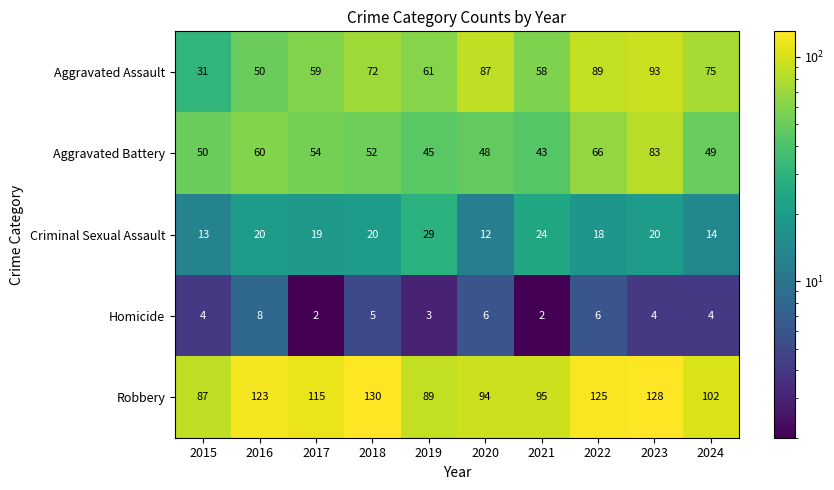

At which label is Robbery closest to 108?

2024